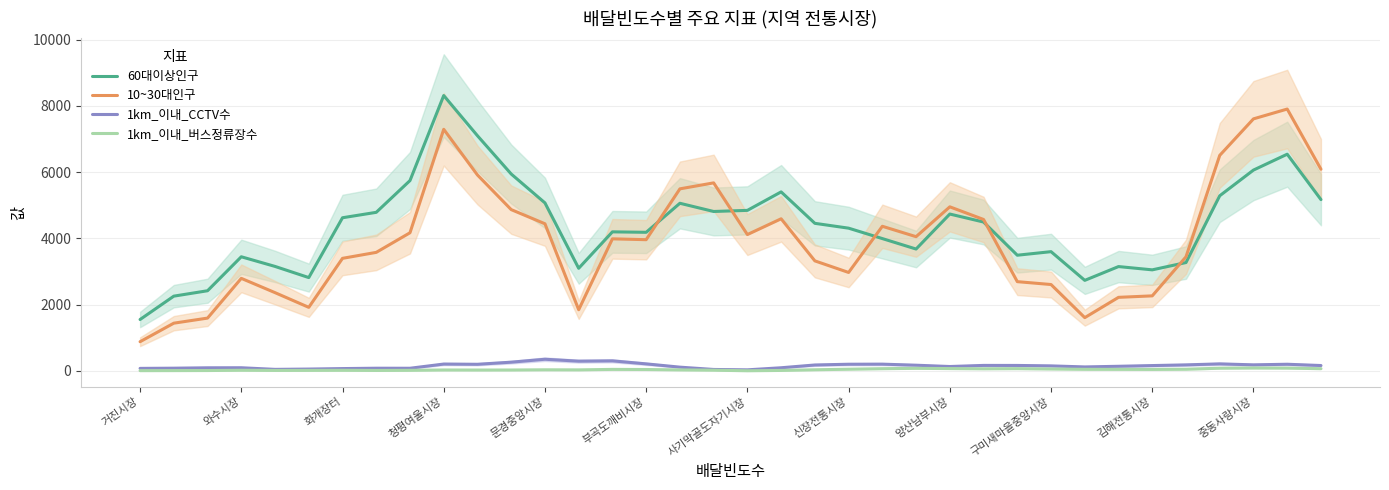

Reading left to right, list all the values displayed in this chart.

60대이상인구: 1552.0	2257.5	2420.8	3446.8	3155.2	2818.2	4625.0	4788.8	5748.0	8315.8	7101.8	5946.2	5073.5	3098.8	4199.2	4185.2	5062.2	4814.5	4847.8	5406.0	4456.5	4310.5	3996.0	3680.2	4737.0	4495.5	3493.5	3601.0	2734.2	3150.8	3051.8	3272.2	5289.0	6065.0	6544.2	5173.2
10~30대인구: 881.8	1441.2	1594.8	2794.8	2363.2	1919.5	3399.2	3579.5	4171.8	7296.0	5916.0	4870.8	4443.2	1846.8	3988.2	3962.5	5497.8	5678.2	4117.5	4593.8	3322.8	2973.0	4367.5	4053.5	4954.8	4573.2	2695.2	2608.5	1608.5	2221.5	2266.2	3445.8	6508.8	7611.2	7907.8	6090.5
1km_이내_CCTV수: 76.0	82.0	93.8	95.2	46.2	55.5	70.2	81.0	80.0	206.8	200.0	263.5	352.0	293.8	303.5	212.5	113.2	43.5	32.2	95.0	178.8	201.5	204.0	172.0	132.5	166.0	164.8	151.8	120.0	139.5	161.0	182.0	212.2	182.8	201.0	162.2
1km_이내_버스정류장수: 7.5	9.0	11.2	19.5	14.2	15.8	18.2	13.5	17.5	28.0	26.2	27.2	33.5	31.0	45.8	42.2	30.2	21.8	4.0	14.2	34.0	51.0	67.0	77.5	70.5	63.8	68.5	57.8	48.2	47.0	44.5	50.2	81.5	87.2	84.2	67.5